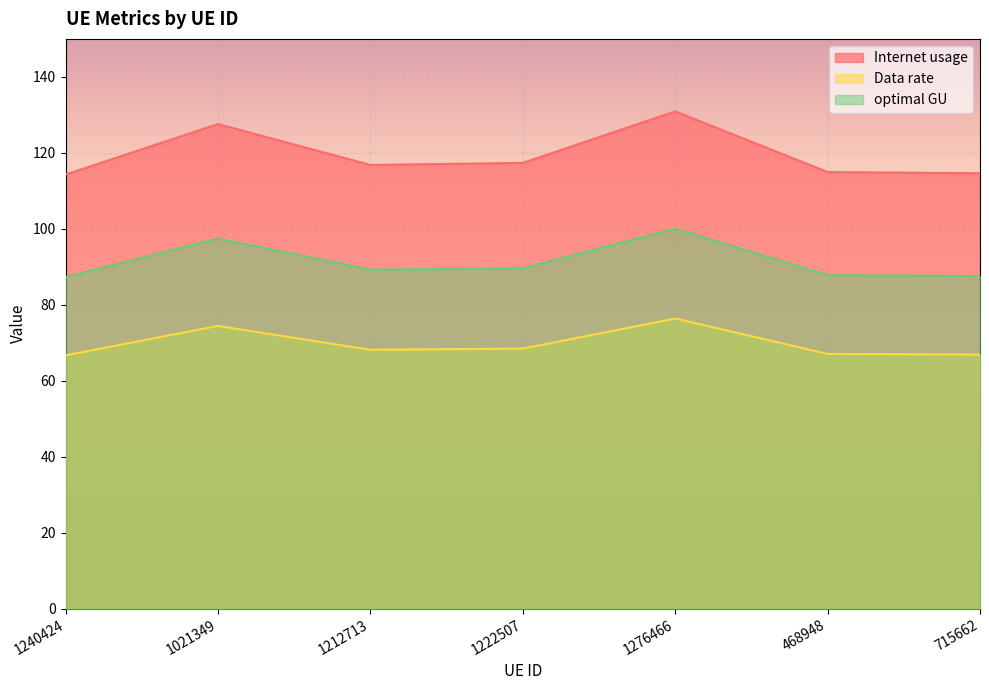

The value of optimal GU at 1212713 is 130.0. True or false?

False